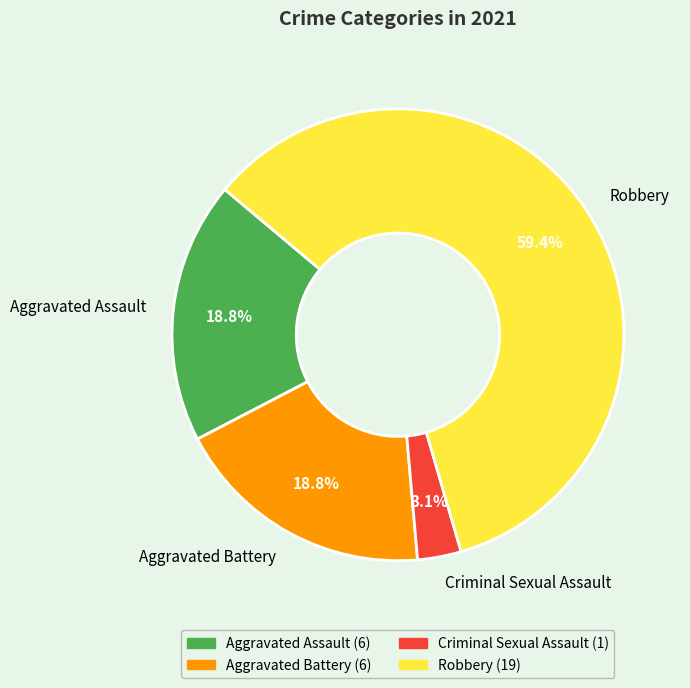

Is it true that Criminal Sexual Assault is 18% of the pie?

False